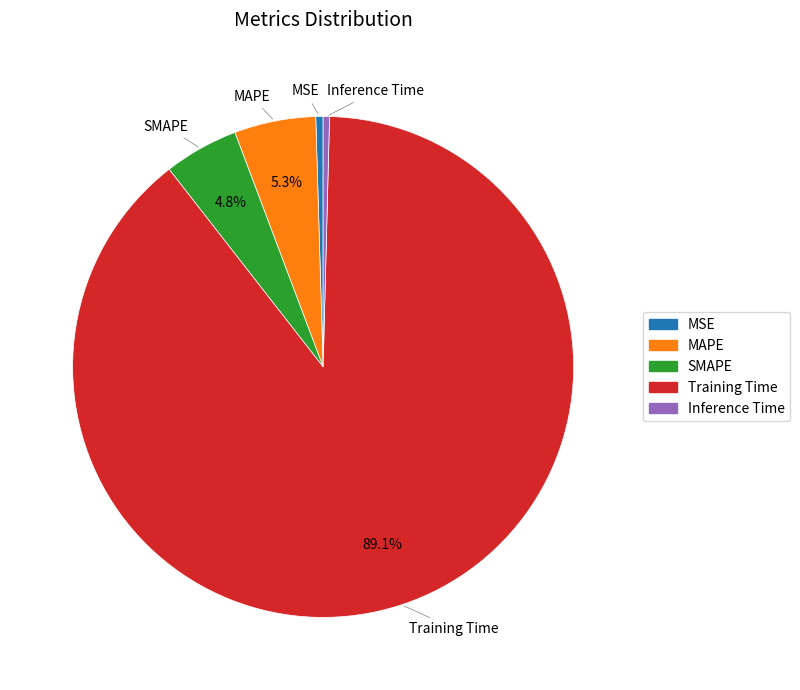

What percentage is the Training Time slice, to the nearest percent?

89%